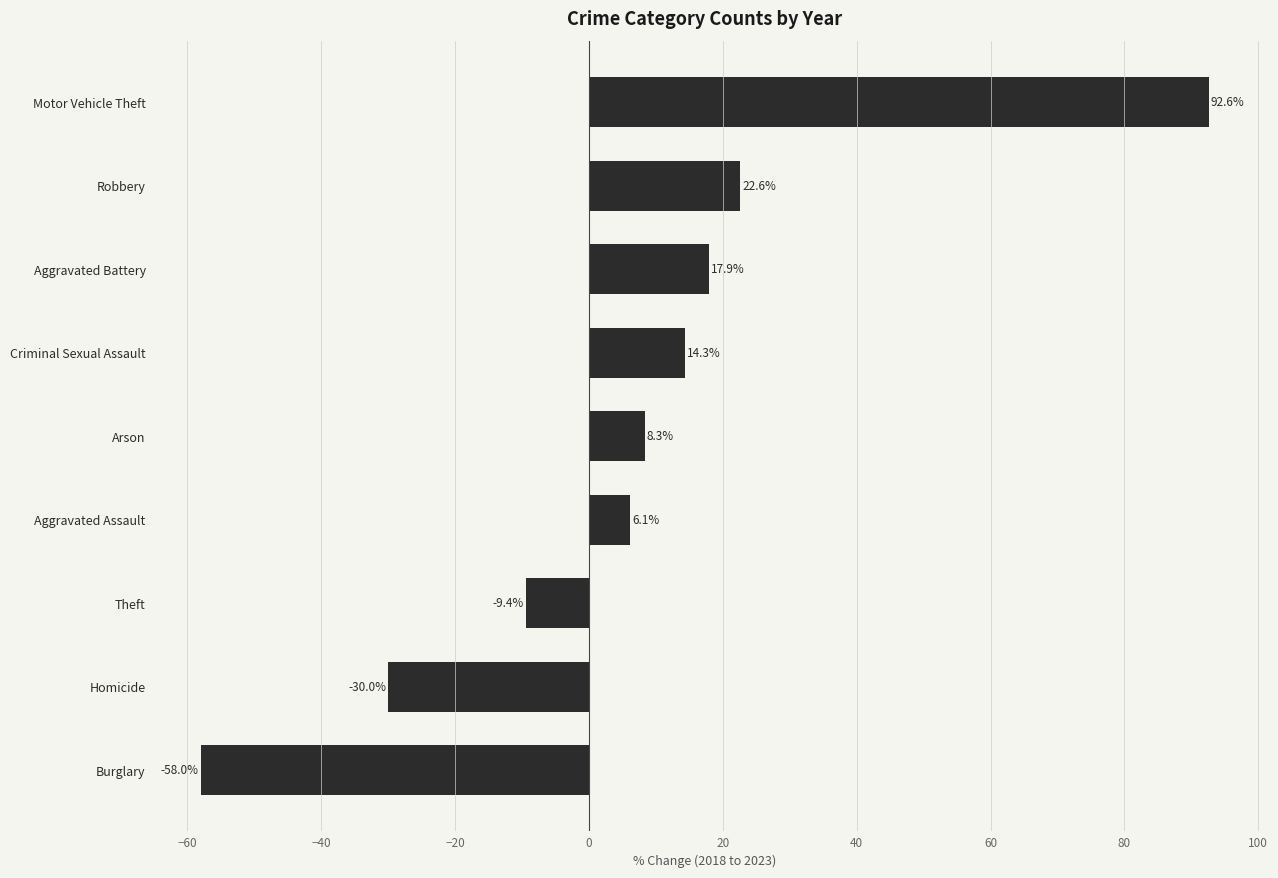

Which label corresponds to the largest value in the chart?

Motor Vehicle Theft